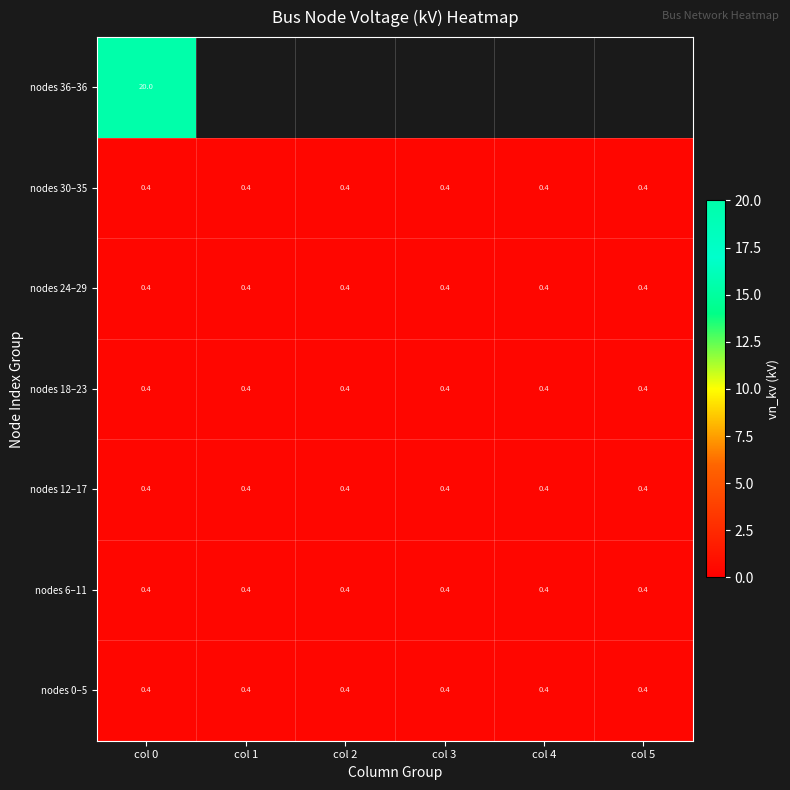

The nodes 36–36 series shows 20.0 at col 0. True or false?

True